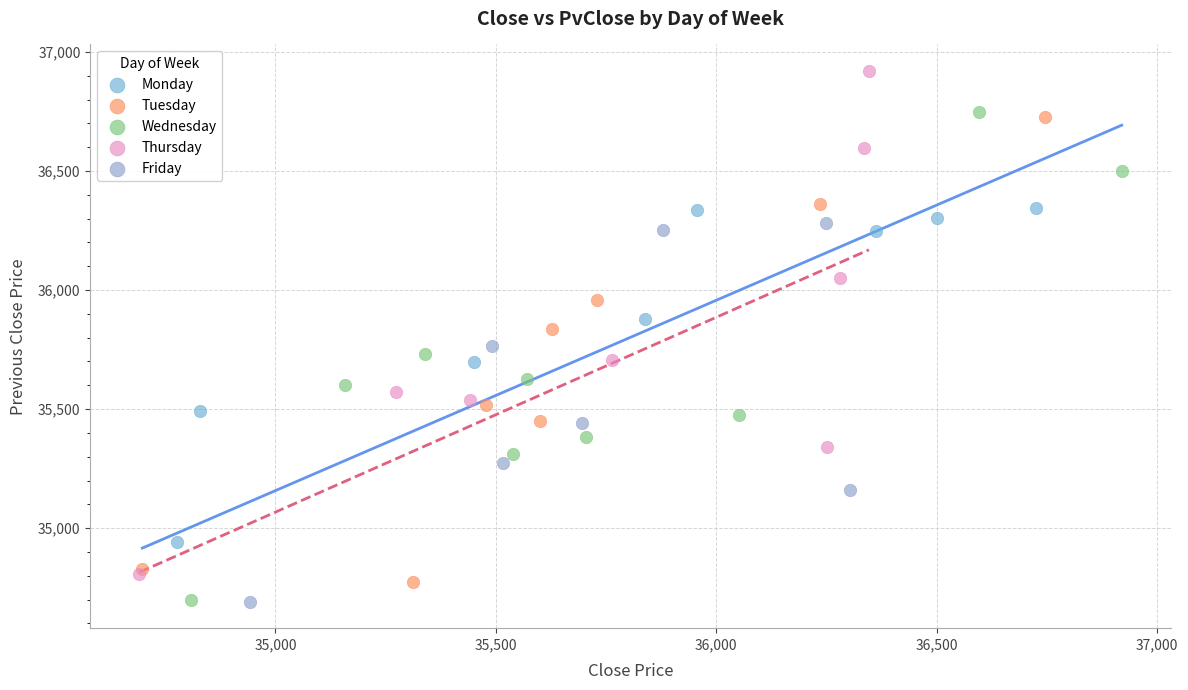

What are all the series names shown in the legend?

Monday, Tuesday, Wednesday, Thursday, Friday